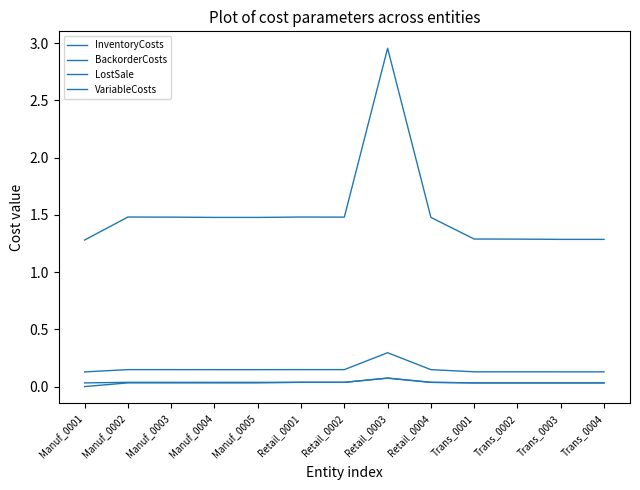

Does the chart display data point markers on the line(s)?

No